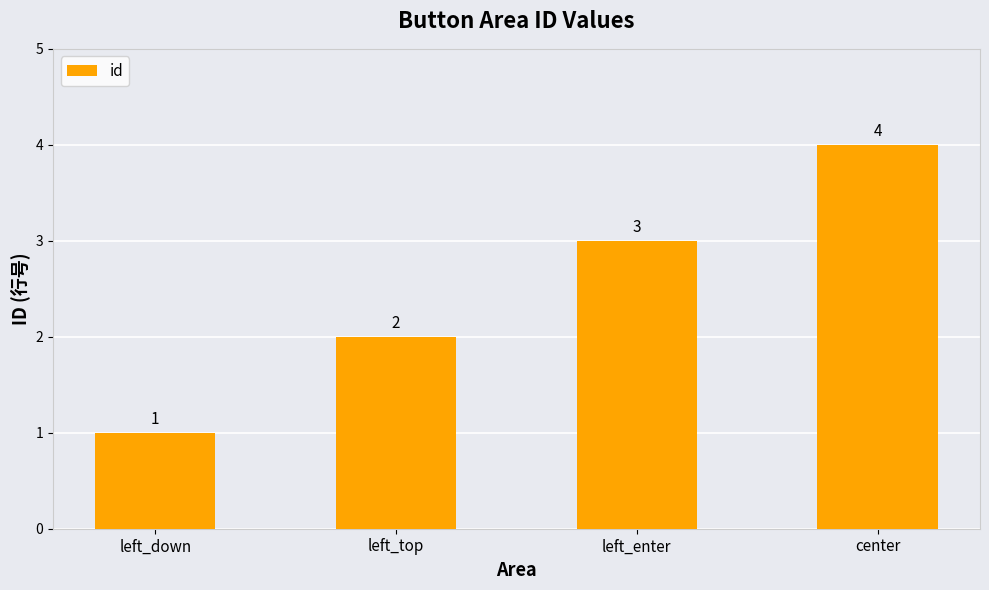

What is the greatest value displayed?

4